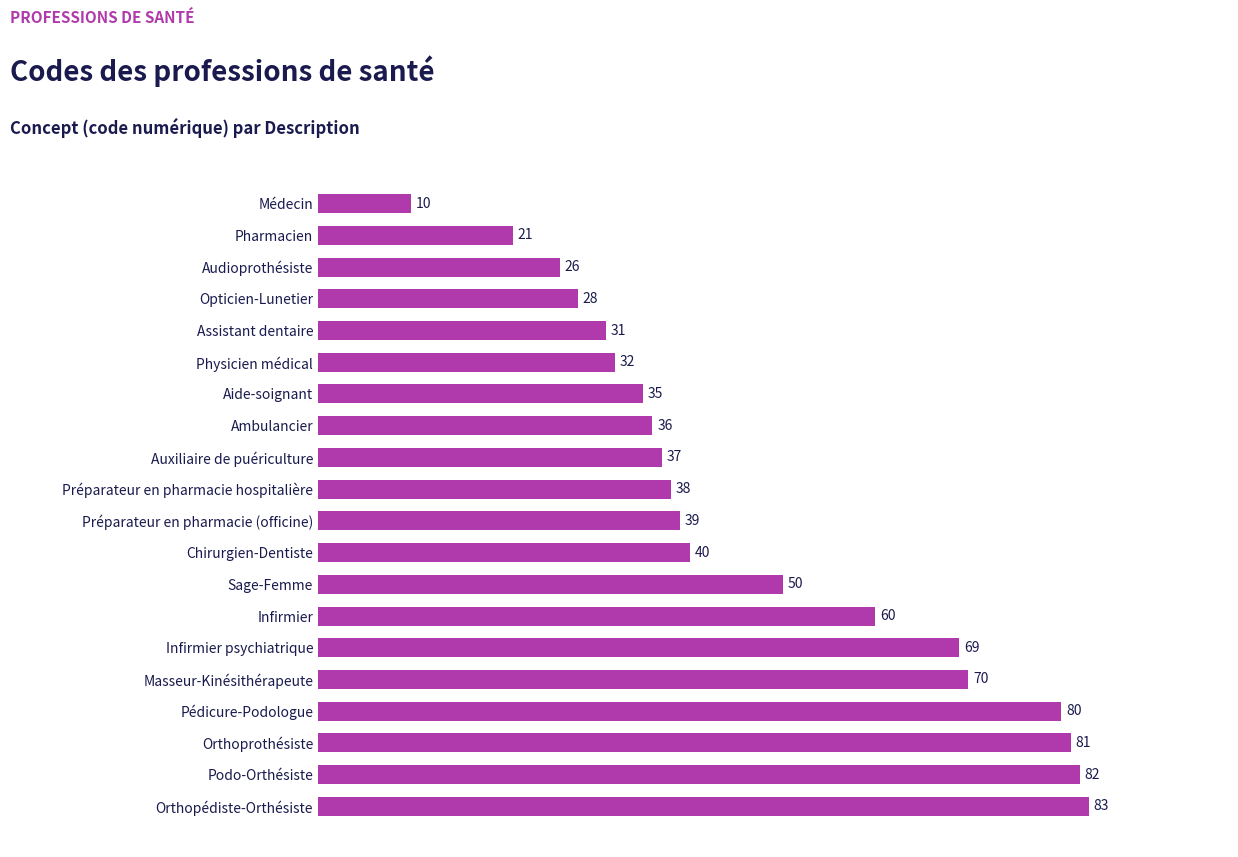

Is it true that the value at Sage-Femme is 50?

True